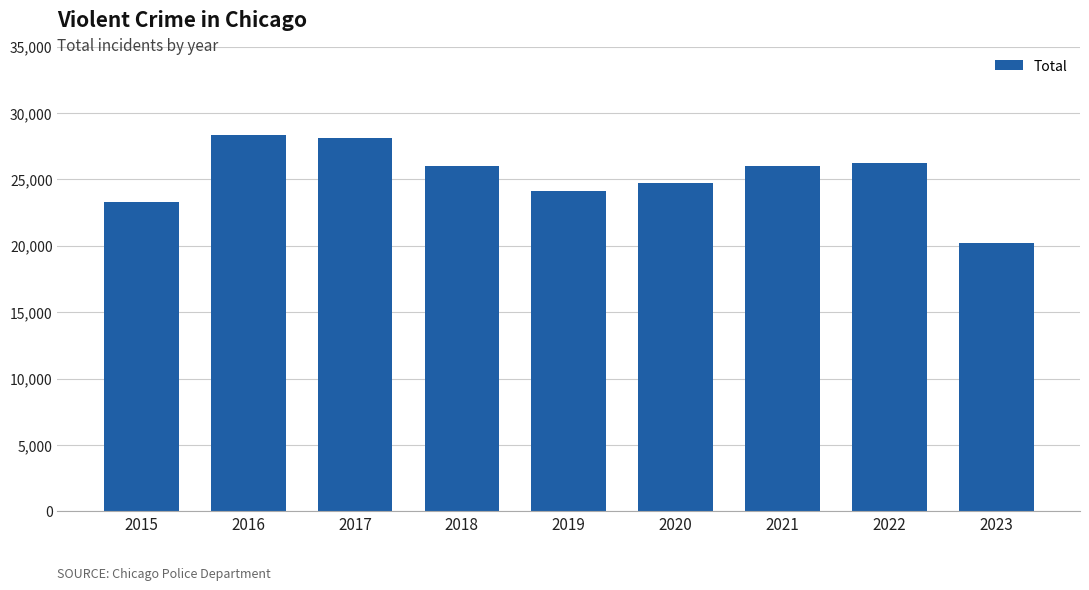

What value does the data have at 2020?

24697